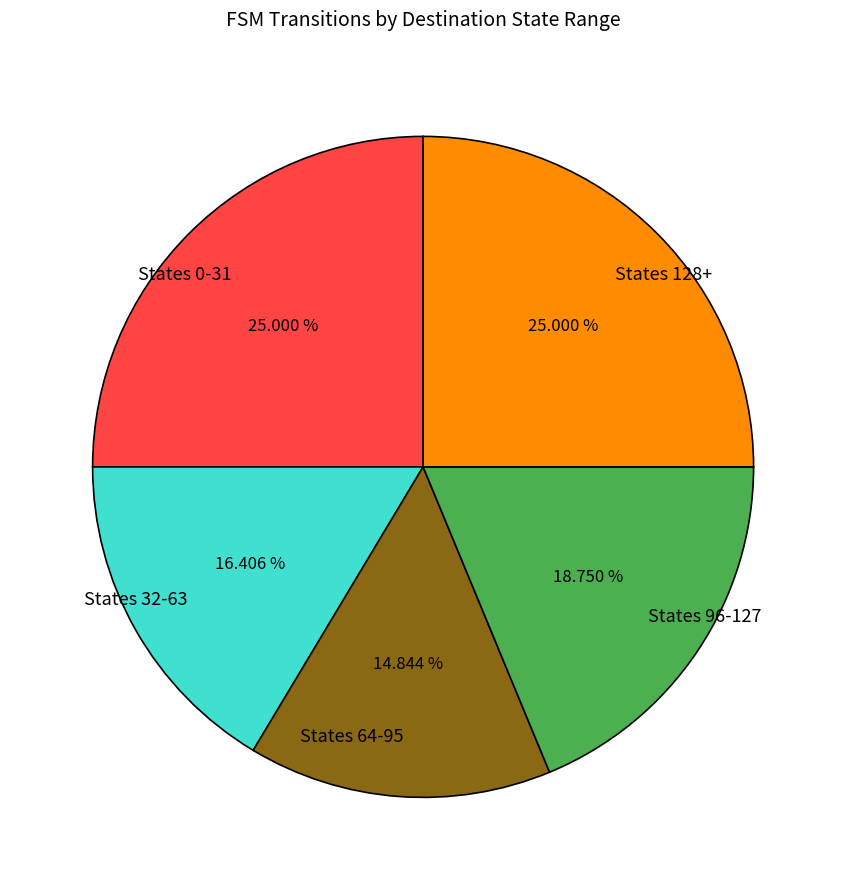

Does any single category account for the majority?

No